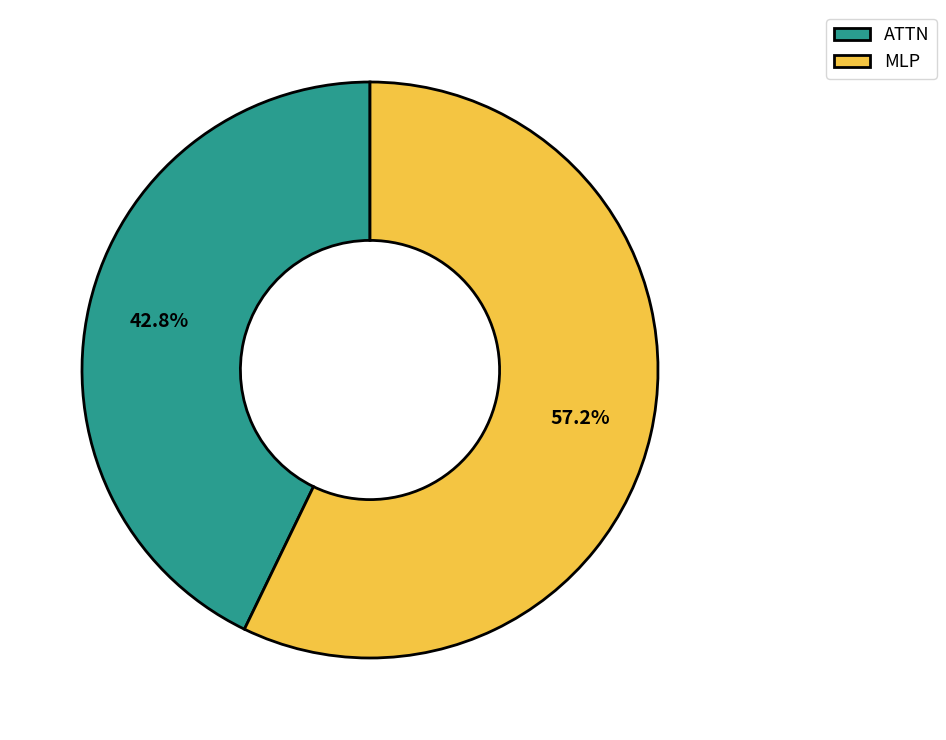

To the nearest percent, what is the difference between the largest and smallest slice percentages?

14%